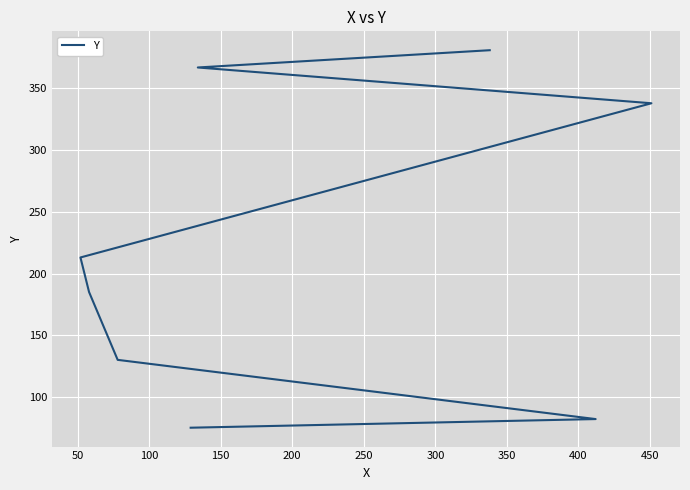

What is the sum of the values at 50 and 150?

267